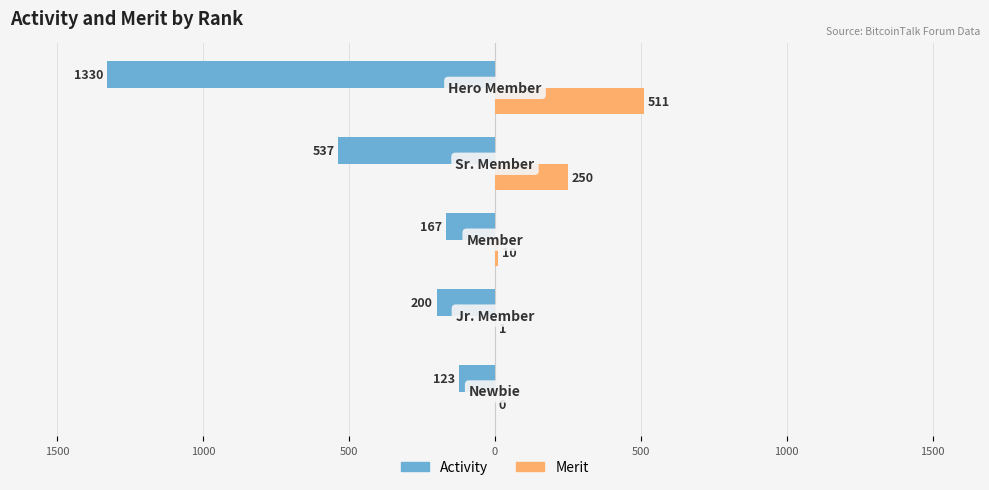

Reading left to right, extract all data points from this chart.

Activity: 2000=-123	1500=-200	1000=-167	500=-537	0=-1330
Merit: 2000=0	1500=1	1000=10	500=250	0=511